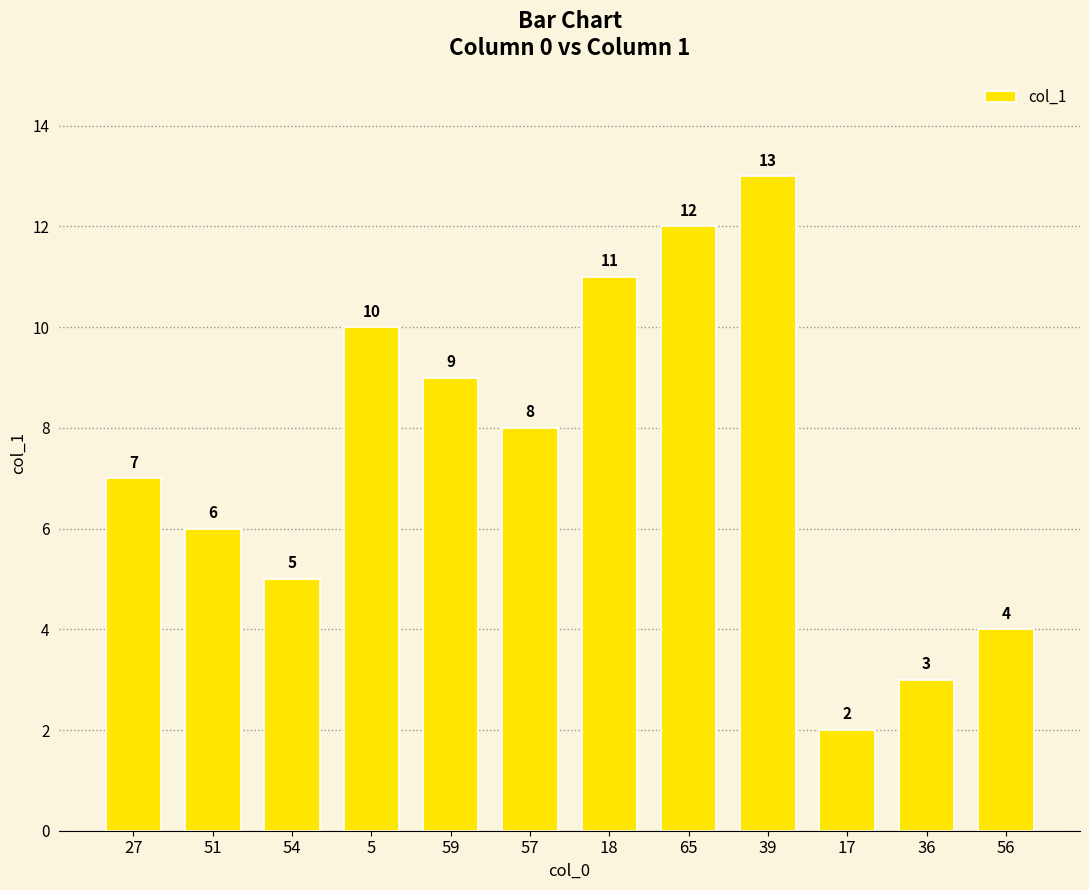

Does the chart contain any negative values?

No